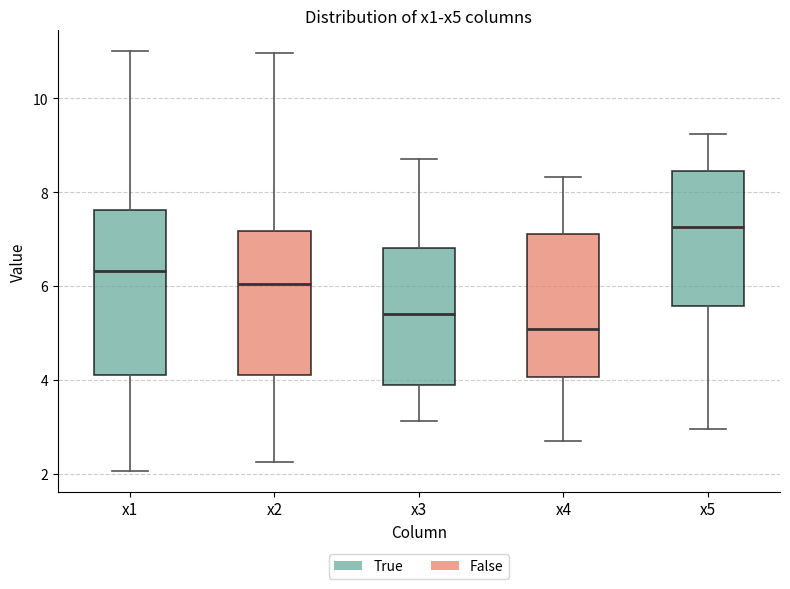

Where is the upper edge of the box for x5 on the y-axis? The values are not printed on the chart, so give them approximately, as read against the axis.

8.4